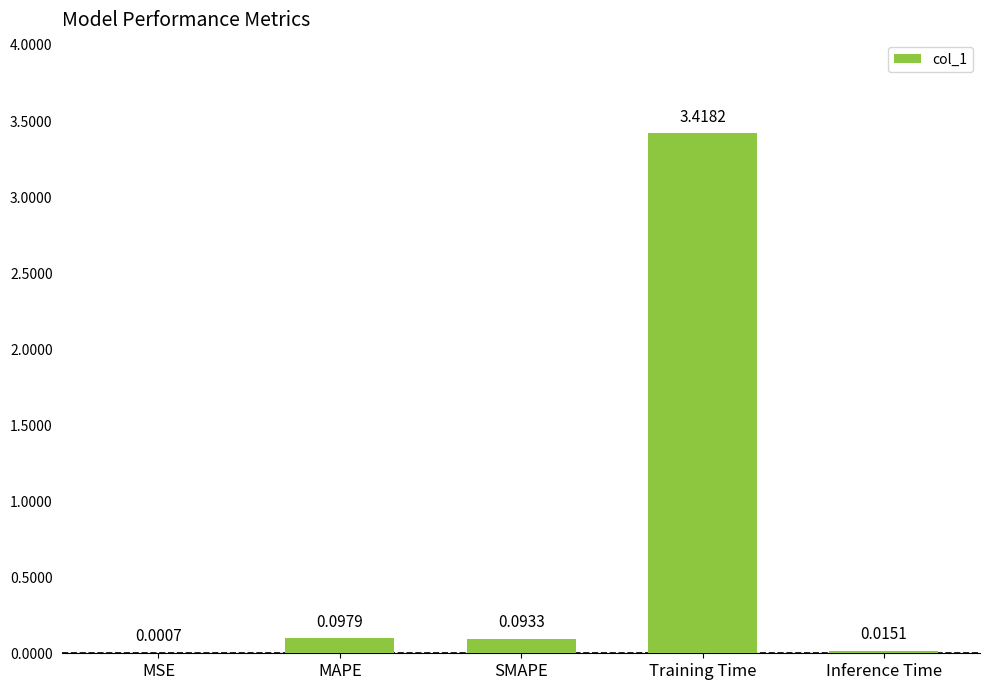

What is the sum of all values?

3.6